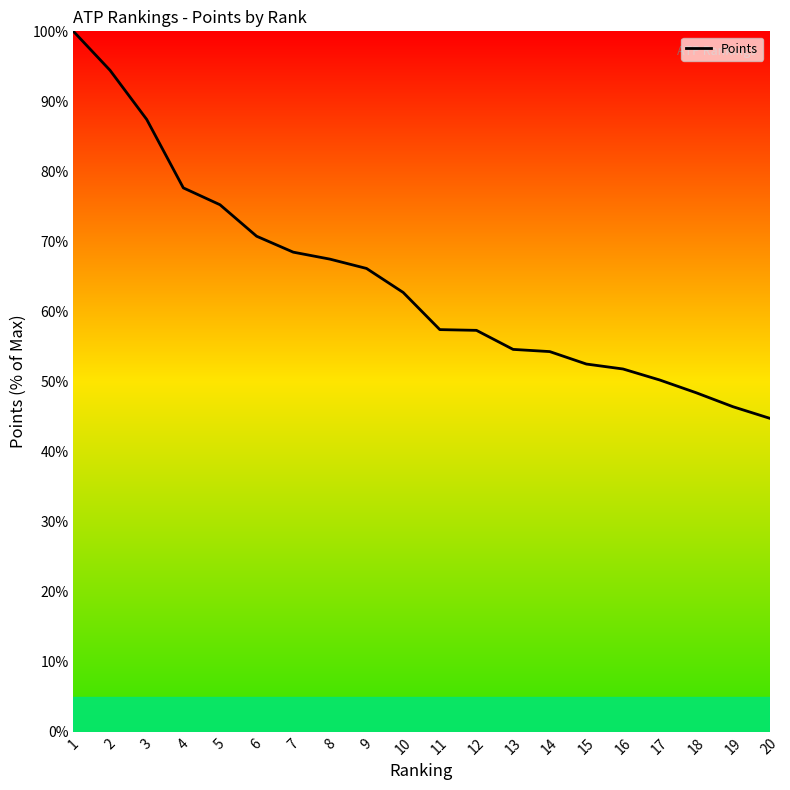

Does the chart have visible grid lines?

No